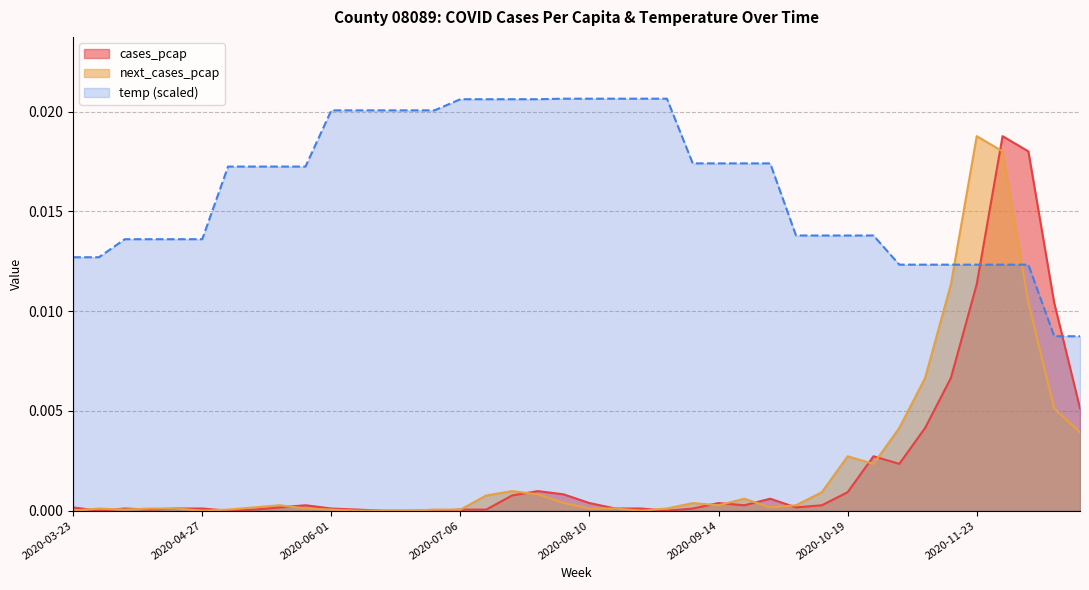

At which category does the chart reach its minimum across all series?

2020-03-30